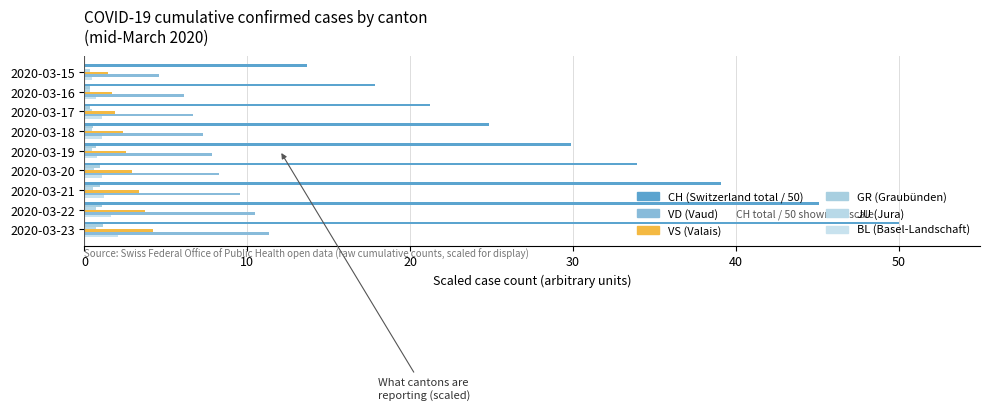

How many distinct data groups are displayed?

6